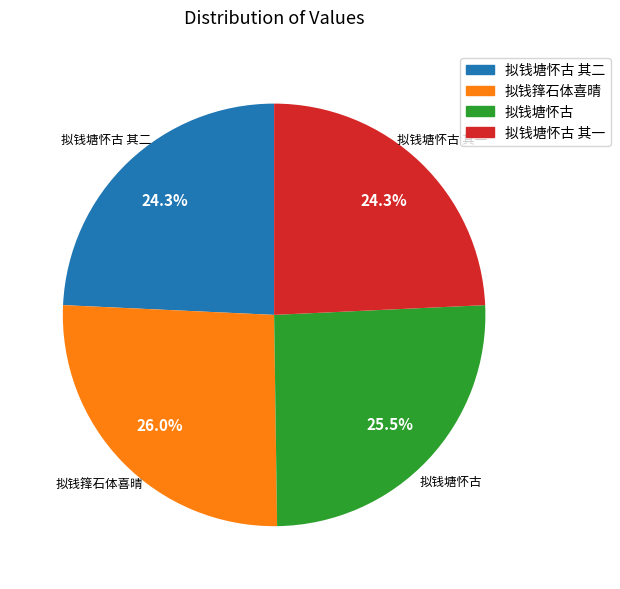

Is there any slice that represents more than half of the pie?

No